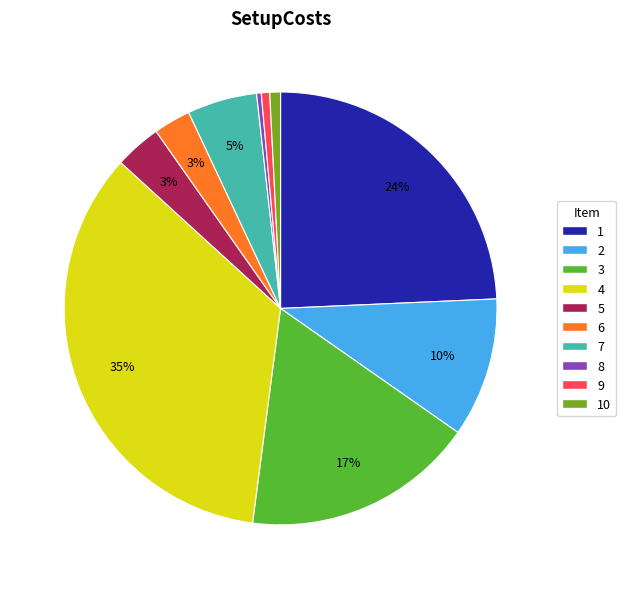

To the nearest percent, what percentage of the pie is 4?

35%